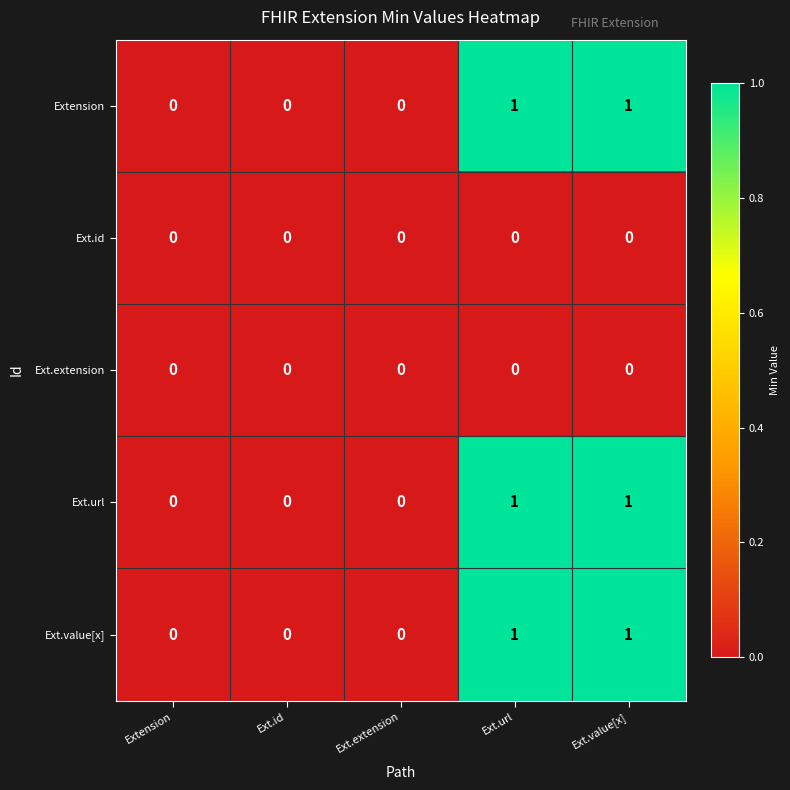

Reading left to right, extract all data points from this chart.

Extension: 0	0	0	1	1
Ext.id: 0	0	0	0	0
Ext.extension: 0	0	0	0	0
Ext.url: 0	0	0	1	1
Ext.value[x]: 0	0	0	1	1